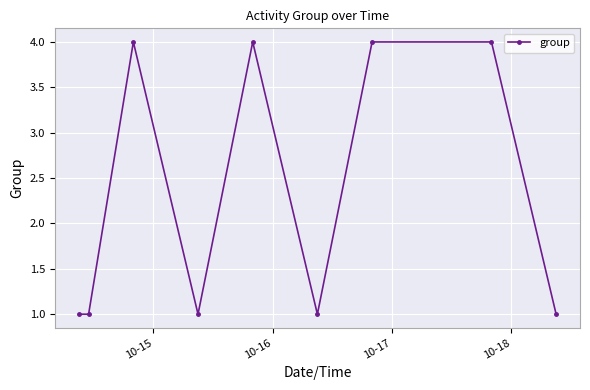

What is the value of the 9th point from the left?

1